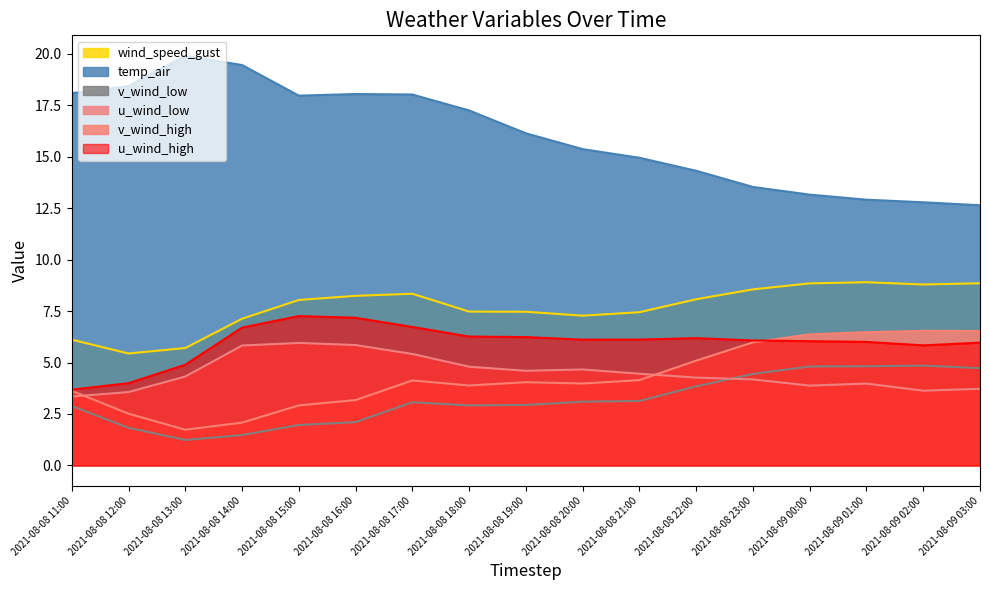

What are all the series names shown in the legend?

wind_speed_gust, temp_air, v_wind_low, u_wind_low, v_wind_high, u_wind_high